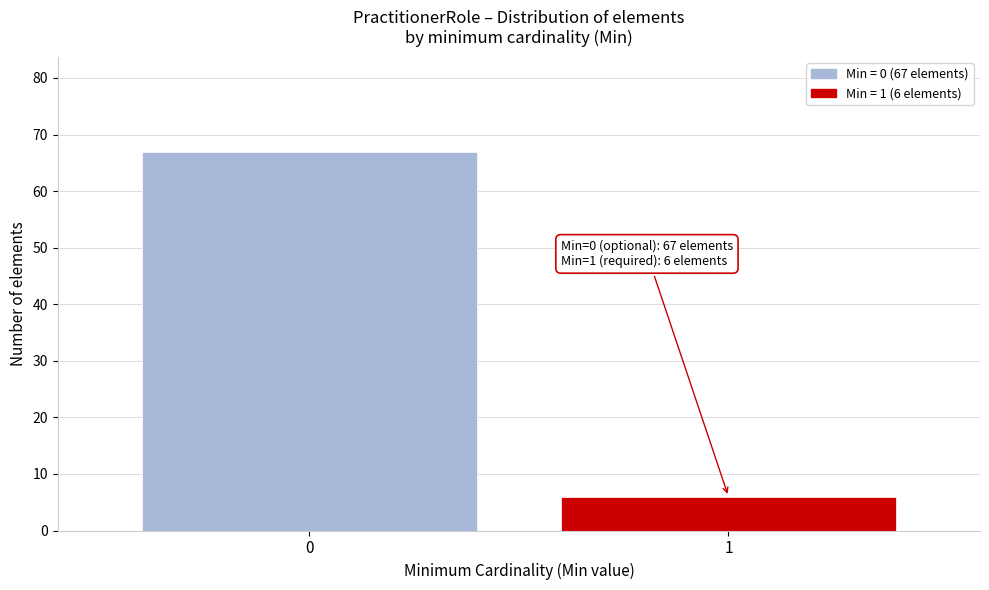

Reading left to right, what are all the values shown in this chart?

67	6